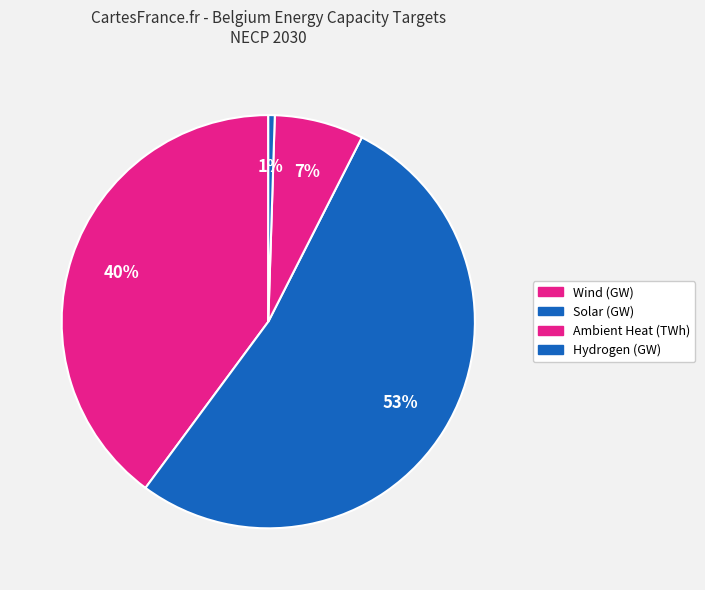

How much of the chart is everything except Ambient Heat (TWh)?

93.0%